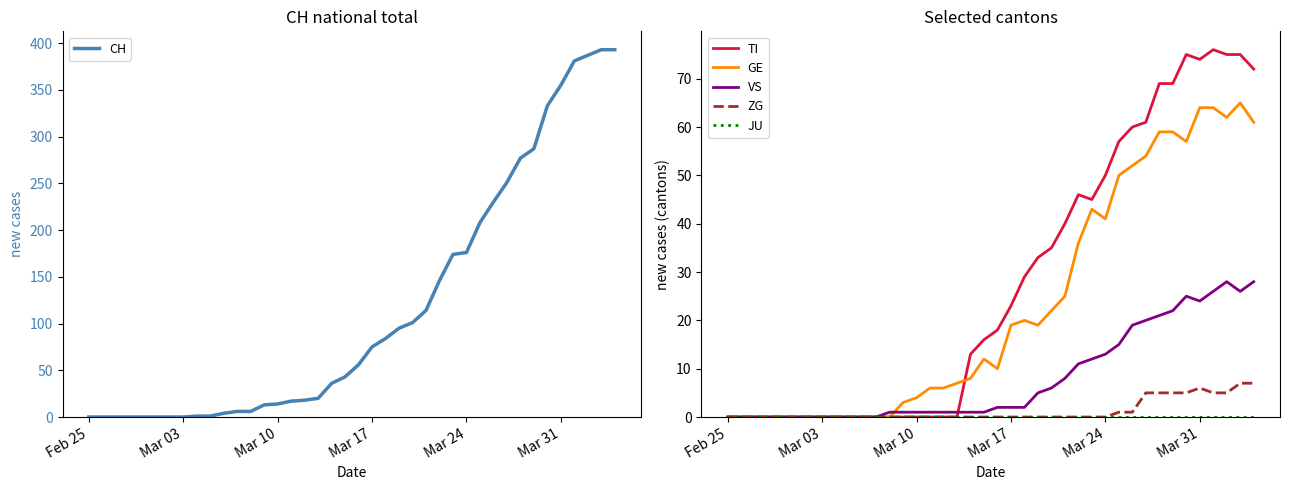

What is the maximum value for ZG?

7